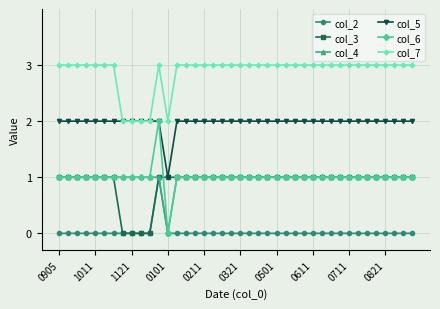

What is the maximum value for col_7?

3